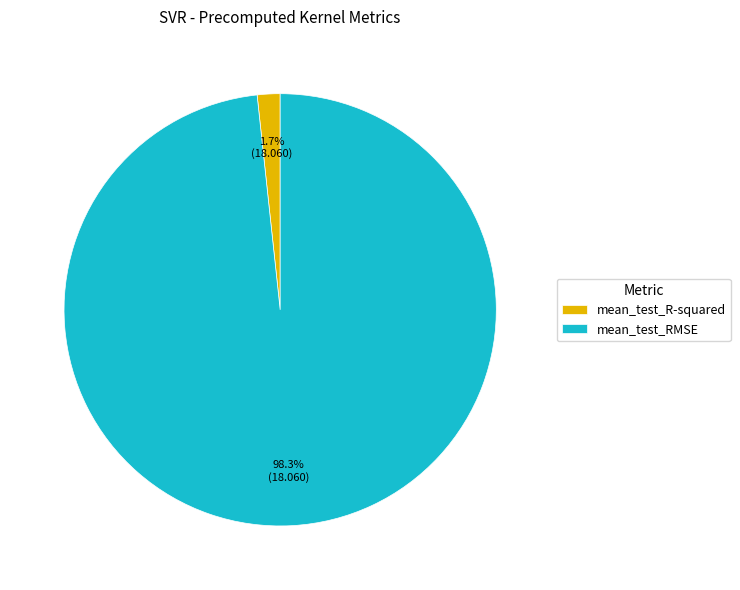

Does mean_test_RMSE account for over 50% of the chart?

Yes